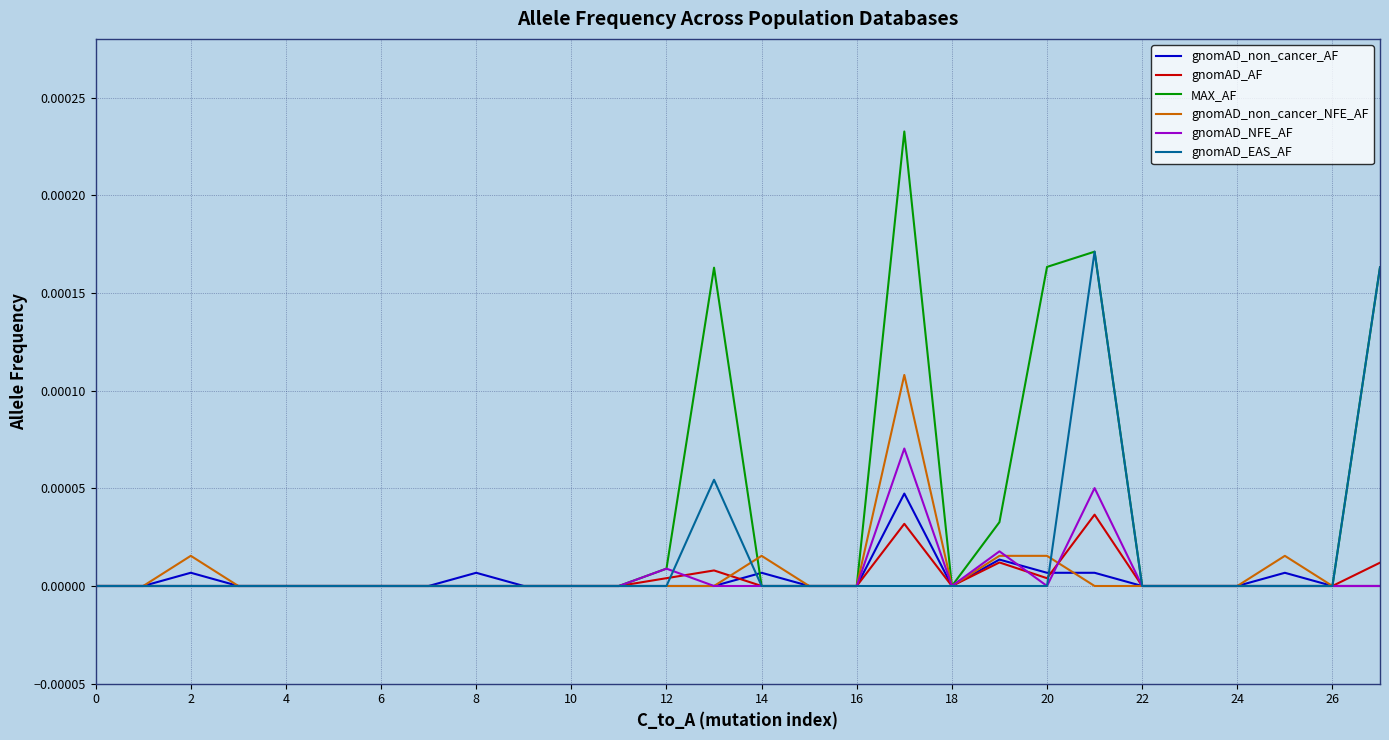

Which series has the widest spread of values?

MAX_AF